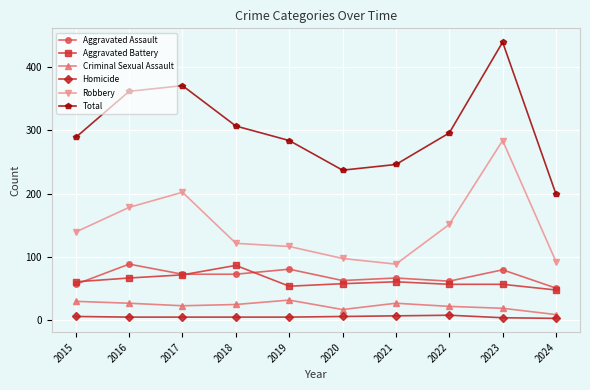

Which category has the highest value across all series?

2023